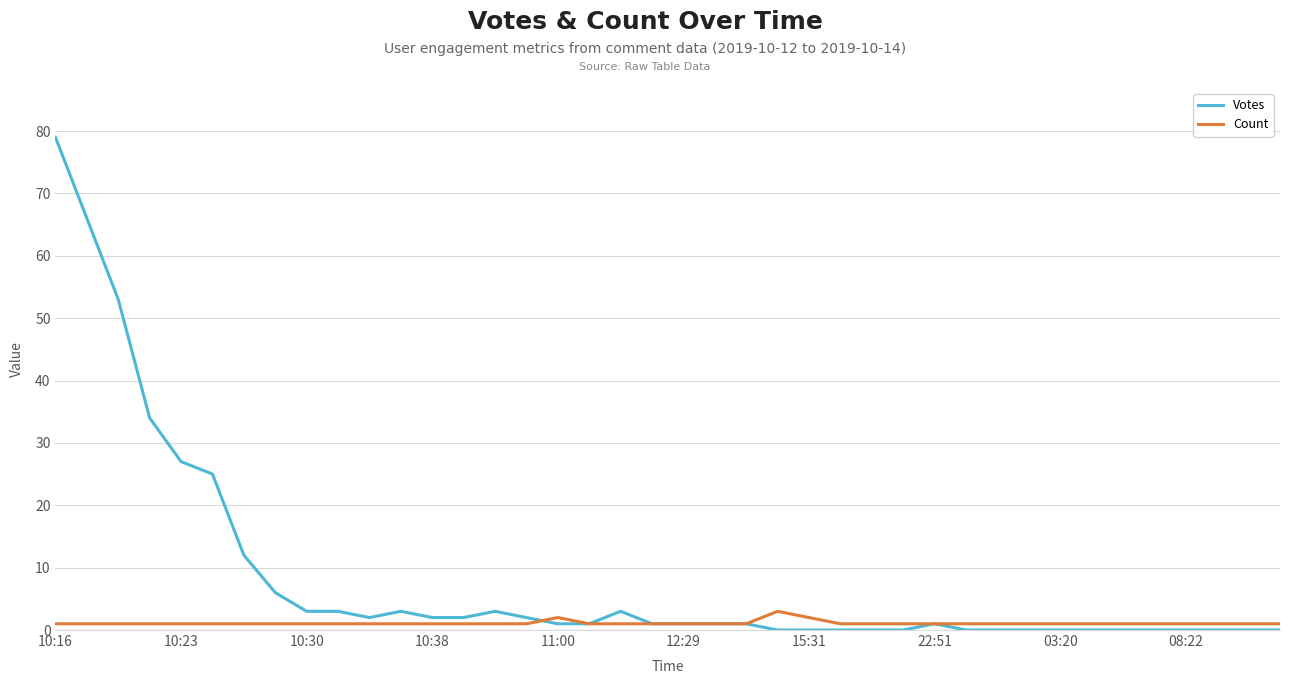

What are all the series names shown in the legend?

Votes, Count